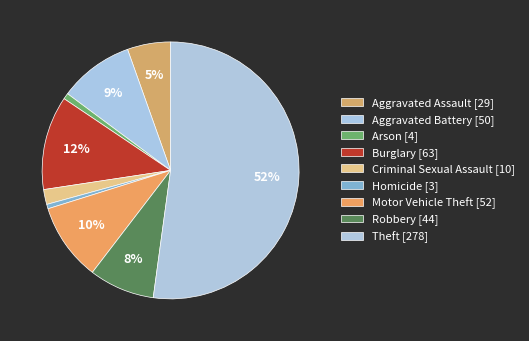

What is the change in value from Robbery to Theft?

+234